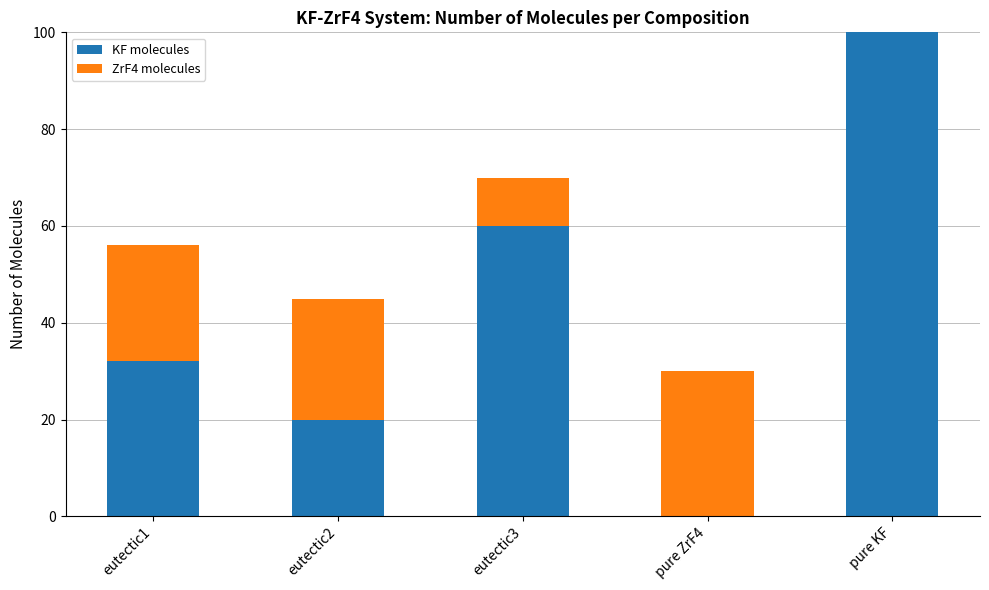

At which category is the sum across all series the highest?

pure KF